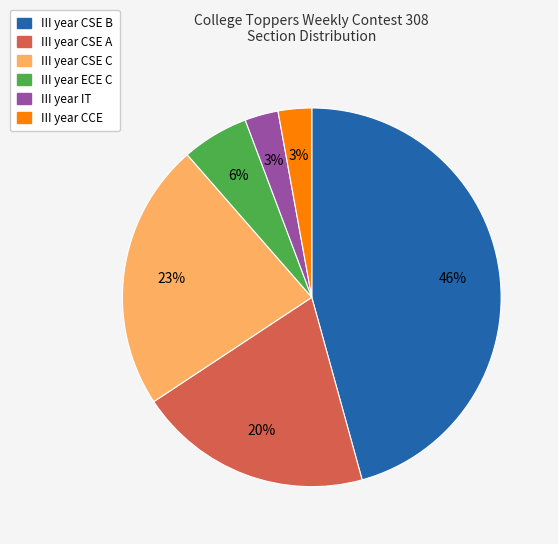

Does any single category account for the majority?

No